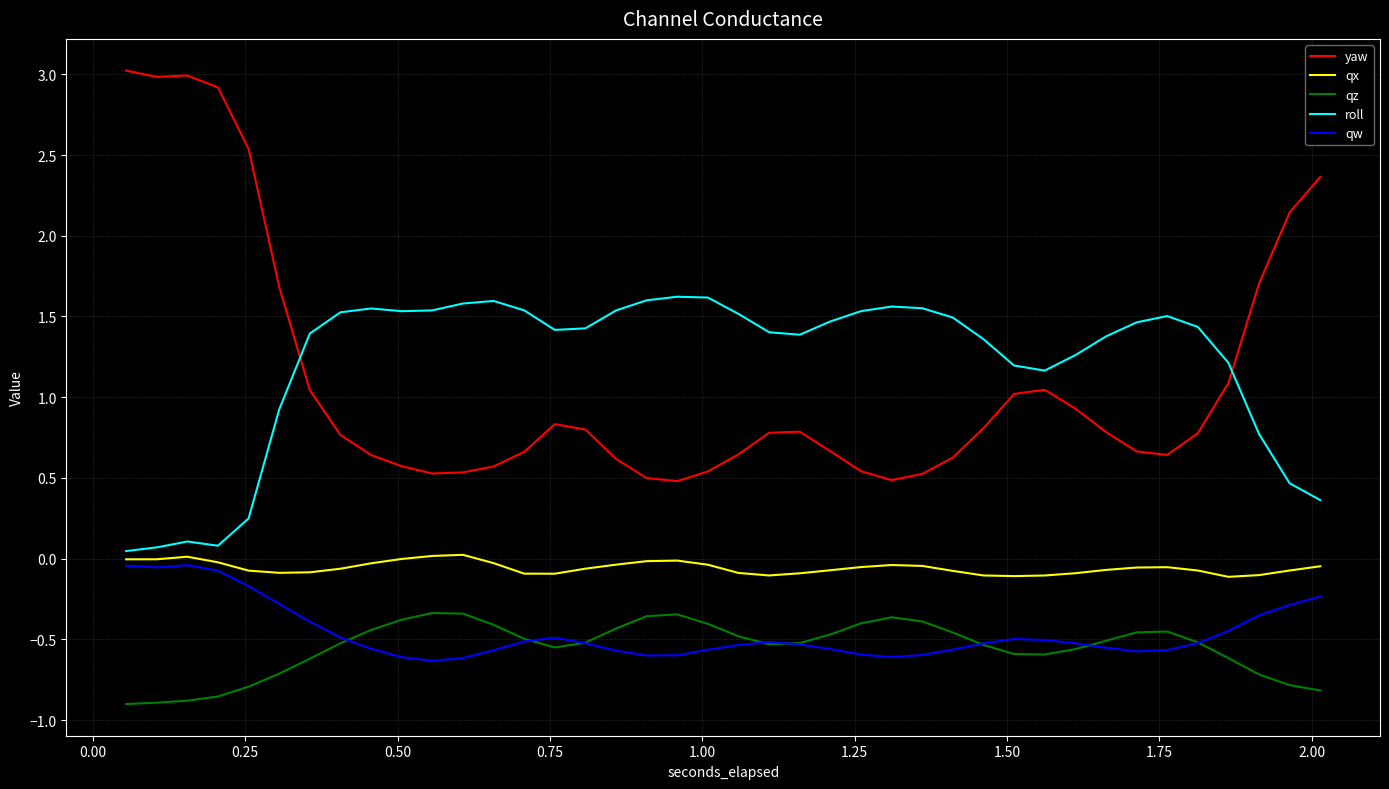

True or false: qw and yaw cross at least once.

False